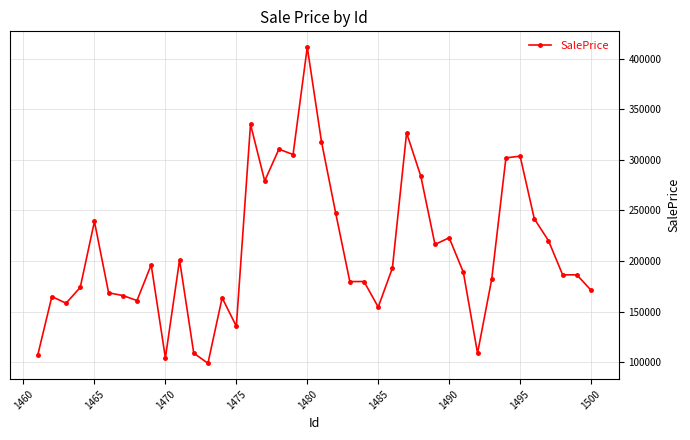

What is the greatest value displayed?

411392.7